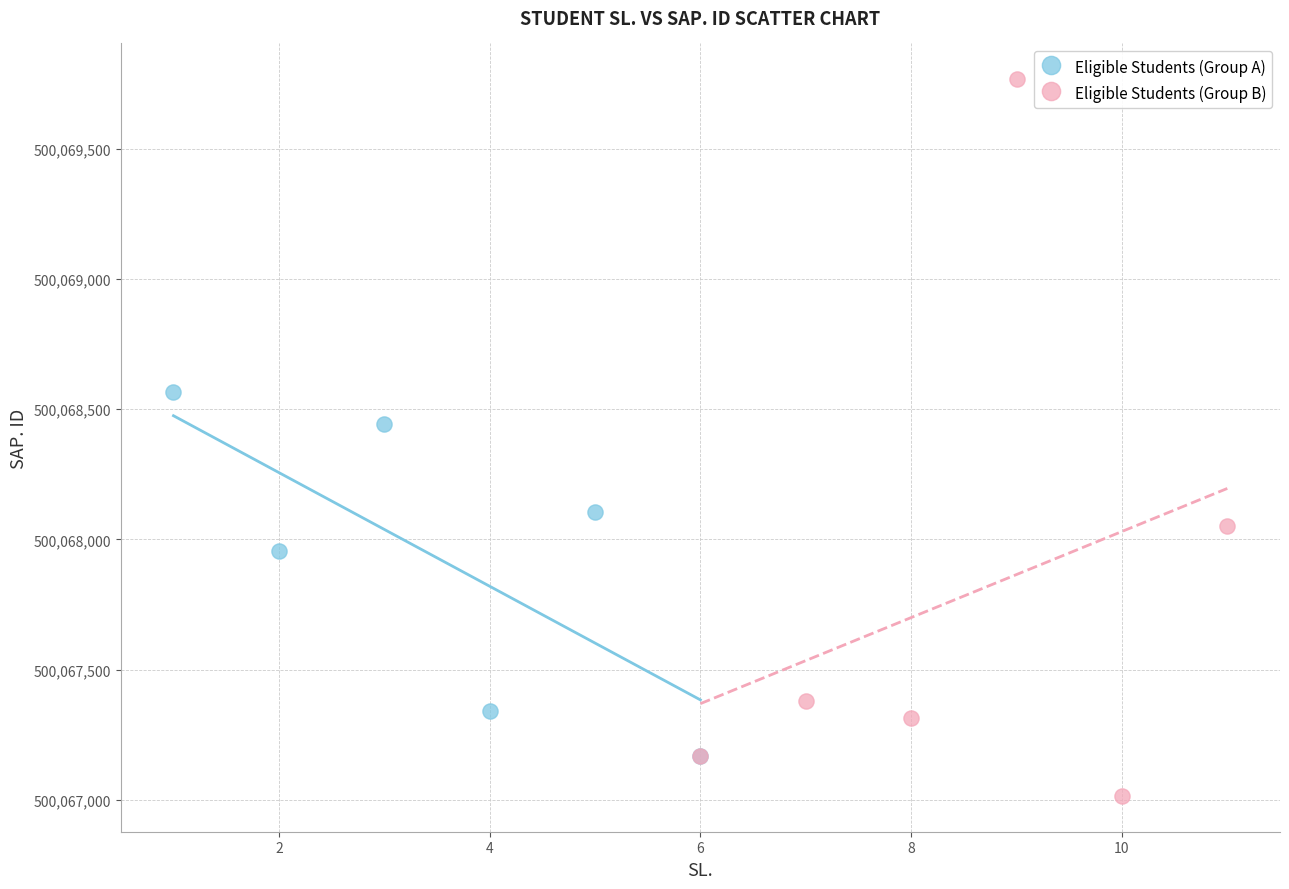

What are all the series names shown in the legend?

Eligible Students (Group A), Eligible Students (Group B)